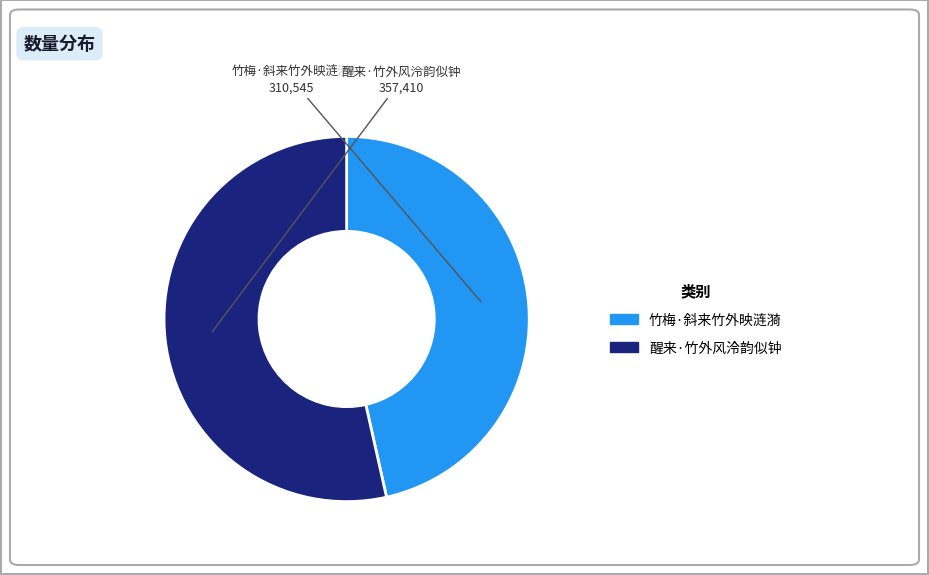

Combined, do 醒来·竹外风泠韵似钟 and 竹梅·斜来竹外映涟漪 account for over 50%?

Yes